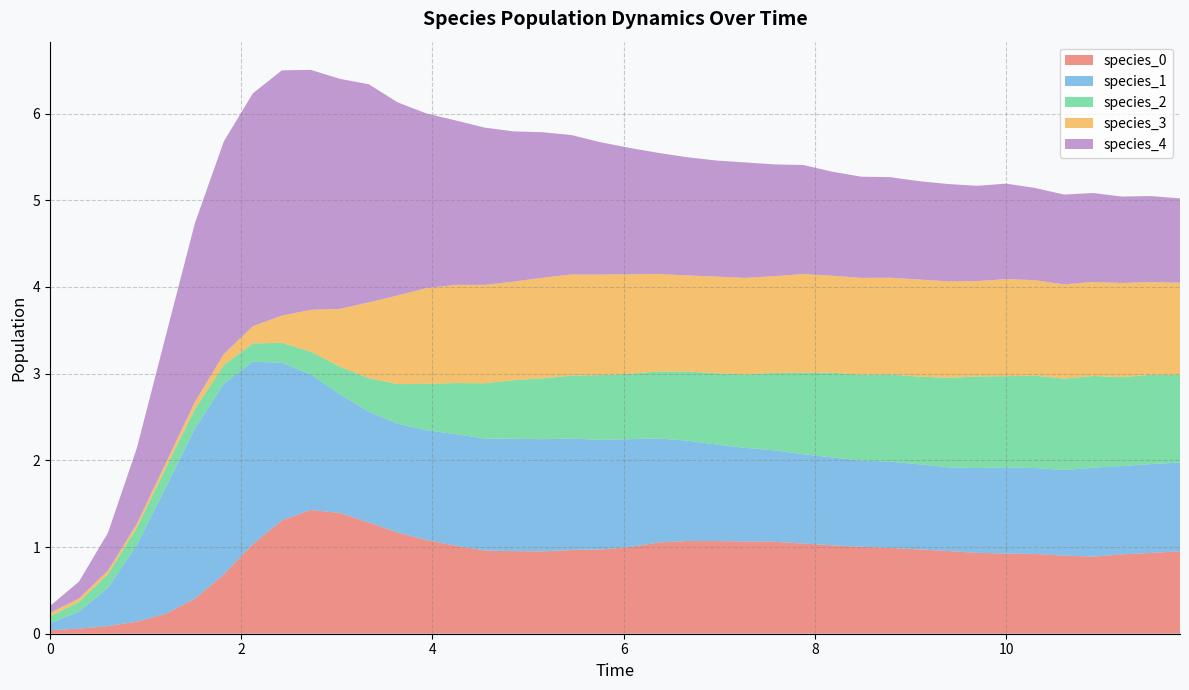

Reading left to right, list all the values displayed in this chart.

species_0: 0.0	0.1	0.1	0.1	0.2	0.4	0.7	1.0	1.3	1.4	1.4	1.3	1.2	1.1	1.0	1.0	1.0	1.0	1.0	1.0	1.0	1.1	1.1	1.1	1.1	1.1	1.0	1.0	1.0	1.0	1.0	1.0	0.9	0.9	0.9	0.9	0.9	0.9	0.9	1.0
species_1: 0.1	0.2	0.4	0.9	1.5	2.0	2.2	2.1	1.8	1.6	1.4	1.3	1.3	1.3	1.3	1.3	1.3	1.3	1.3	1.3	1.2	1.2	1.2	1.1	1.1	1.1	1.0	1.0	1.0	1.0	1.0	1.0	1.0	1.0	1.0	1.0	1.0	1.0	1.0	1.0
species_2: 0.1	0.1	0.2	0.2	0.2	0.2	0.2	0.2	0.2	0.3	0.3	0.4	0.5	0.5	0.6	0.6	0.7	0.7	0.7	0.7	0.8	0.8	0.8	0.8	0.8	0.9	0.9	1.0	1.0	1.0	1.0	1.0	1.1	1.1	1.1	1.1	1.1	1.0	1.0	1.0
species_3: 0.0	0.0	0.0	0.0	0.1	0.1	0.1	0.2	0.3	0.5	0.7	0.9	1.0	1.1	1.1	1.1	1.1	1.2	1.2	1.2	1.1	1.1	1.1	1.1	1.1	1.1	1.1	1.1	1.1	1.1	1.1	1.1	1.1	1.1	1.1	1.1	1.1	1.1	1.1	1.1
species_4: 0.1	0.2	0.4	0.9	1.5	2.1	2.5	2.7	2.8	2.8	2.7	2.5	2.2	2.0	1.9	1.8	1.7	1.7	1.6	1.5	1.5	1.4	1.4	1.3	1.3	1.3	1.3	1.2	1.2	1.2	1.1	1.1	1.1	1.1	1.1	1.0	1.0	1.0	1.0	1.0